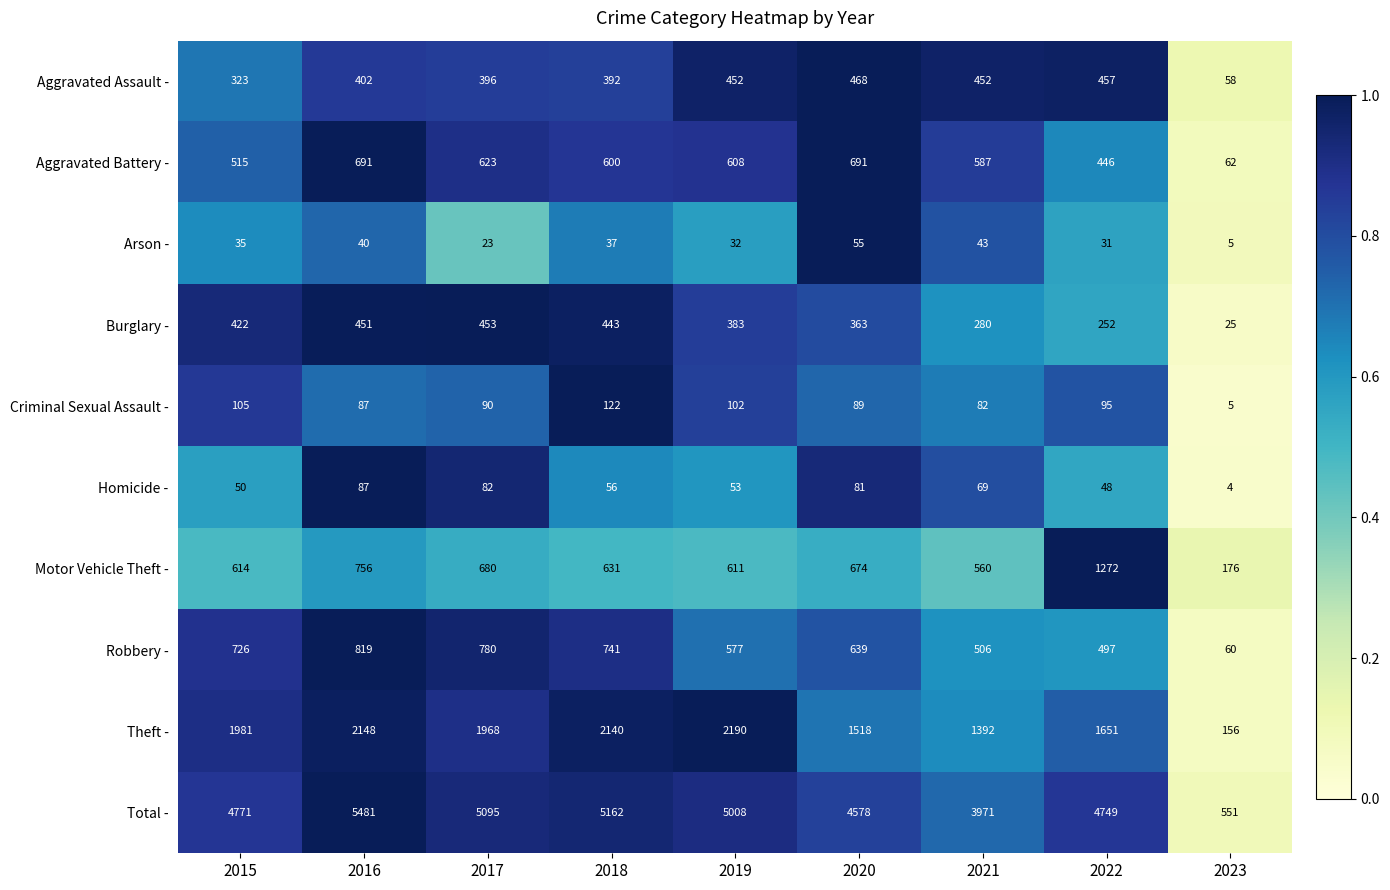

What is the difference between the Total - values at 2016 and 2018?

319